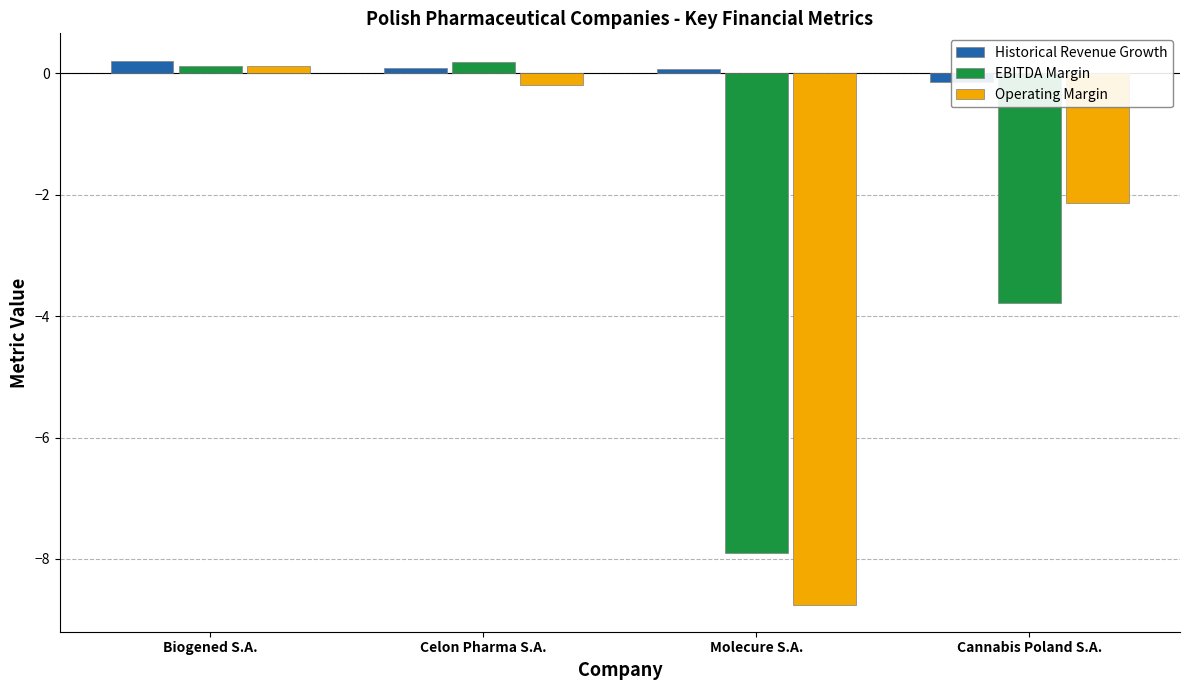

Where is Historical Revenue Growth nearest to the value 0?

Molecure S.A.